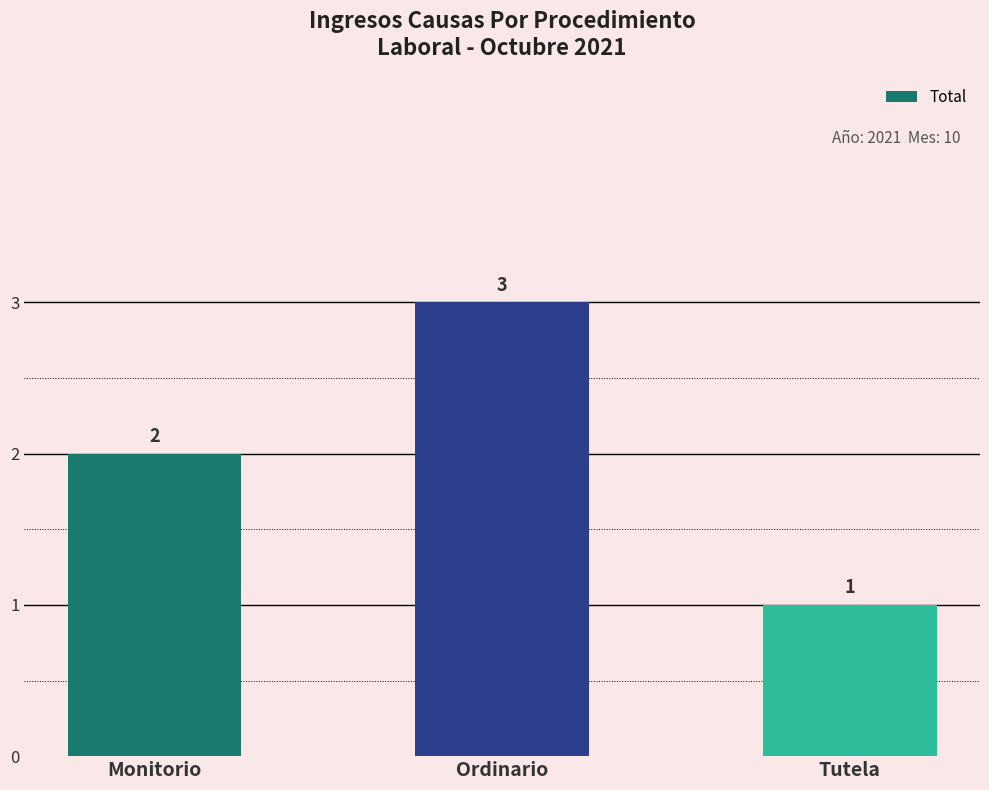

Where is the data nearest to the value 2?

Monitorio